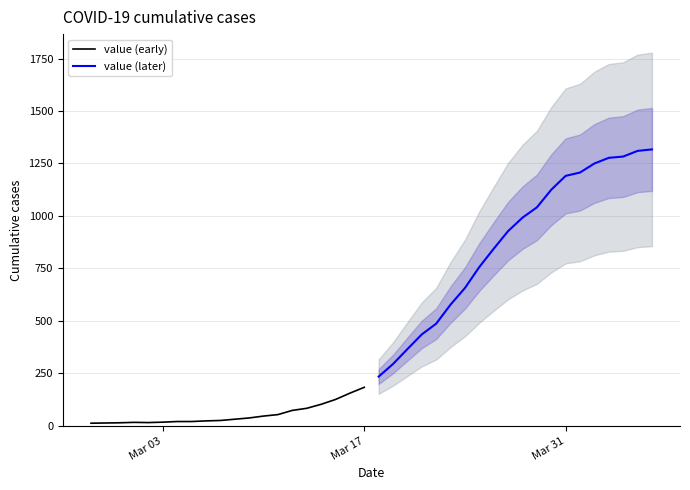

What is the lowest value of the value (later) series?

235